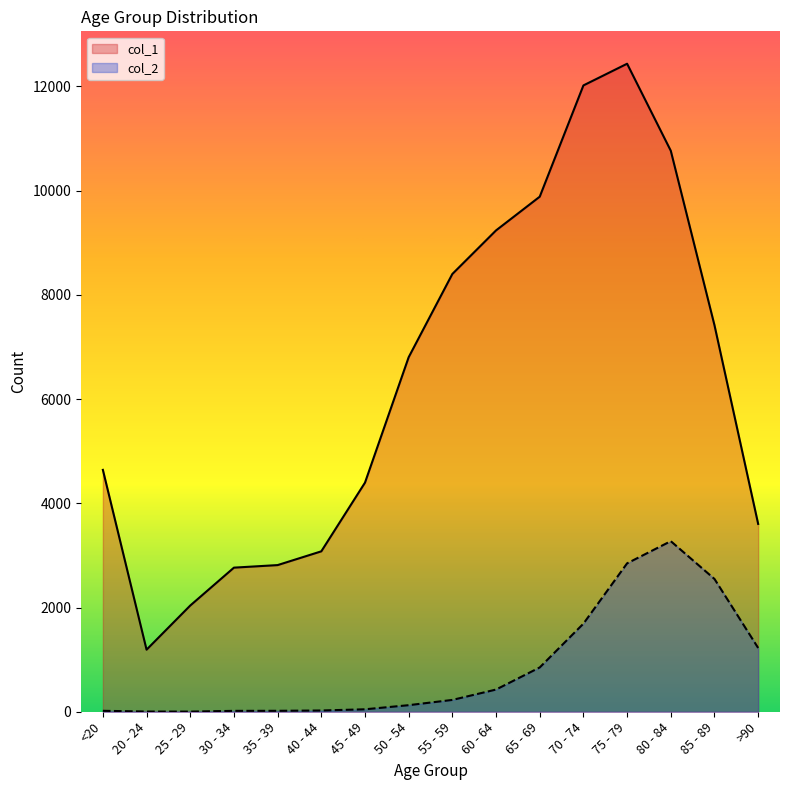

Which category has the highest value across all series?

75 - 79